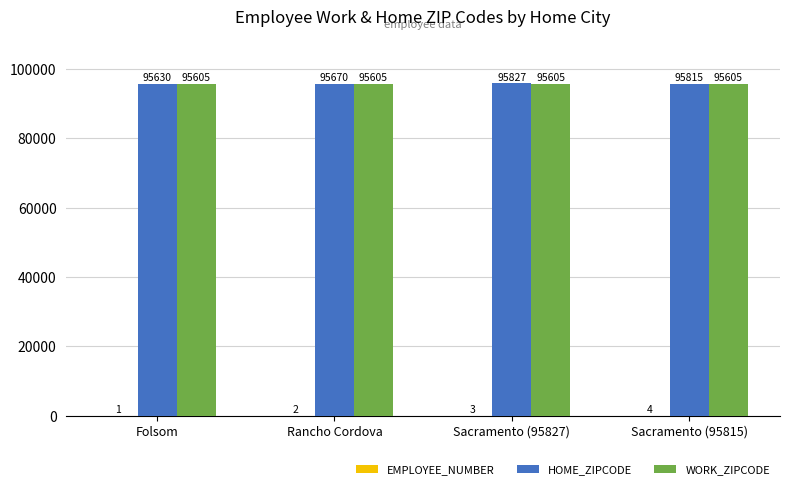

The value of WORK_ZIPCODE at Folsom is 95605. True or false?

True